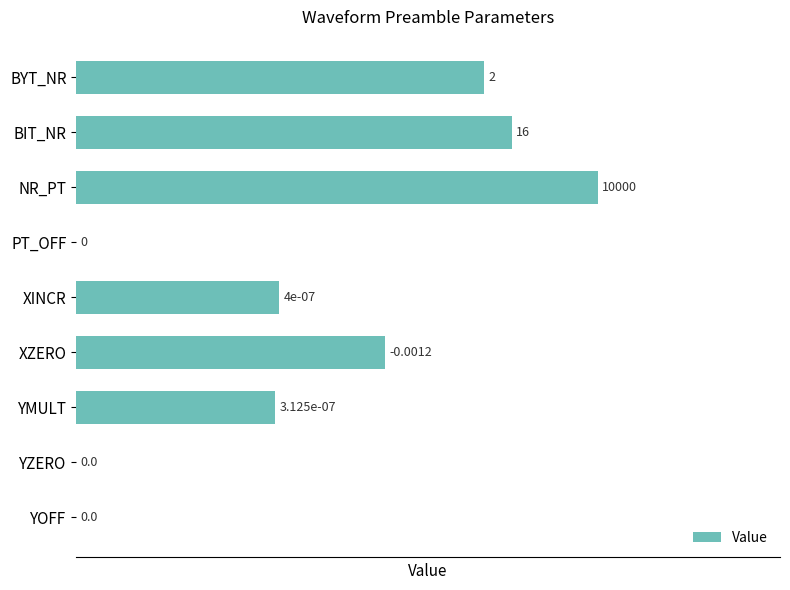

At which label is the value closest to 8?

XINCR